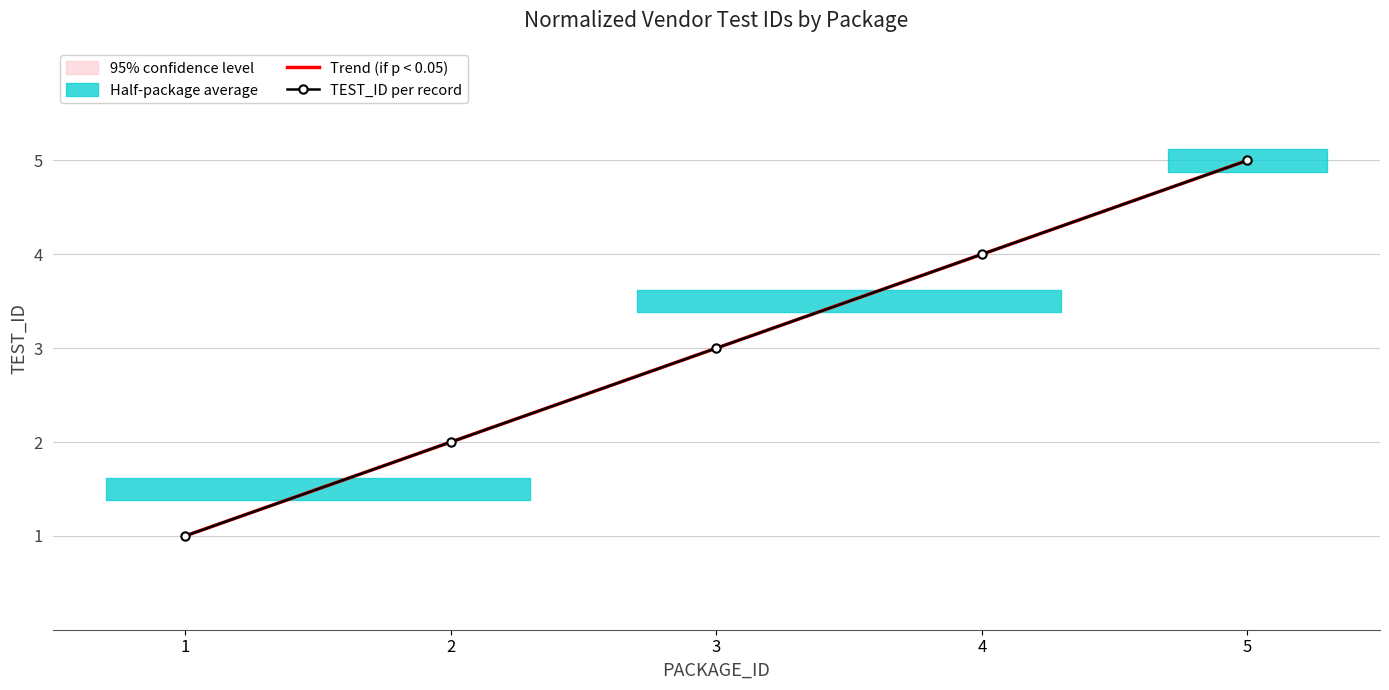

Reading right to left, list all the values displayed in this chart.

Trend (if p < 0.05): 5=5.0	4=4.0	3=3.0	2=2.0	1=1.0
TEST_ID per record: 5=5.0	4=4.0	3=3.0	2=2.0	1=1.0